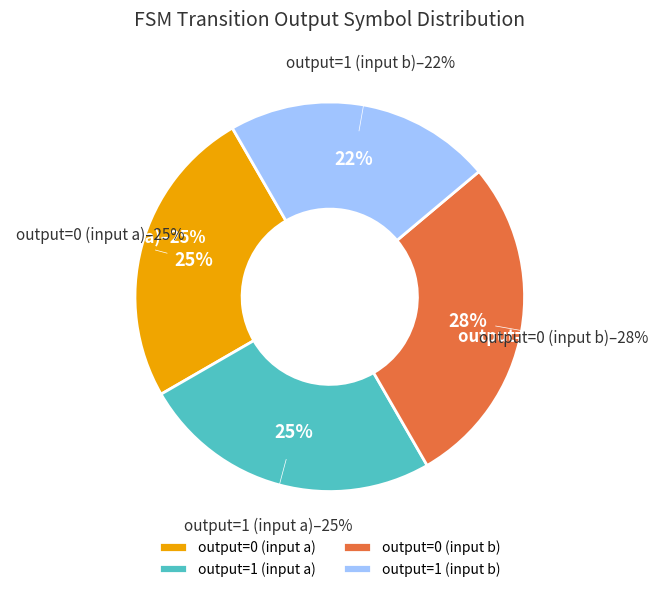

What is the largest slice in the pie chart?

output=0 (input b)